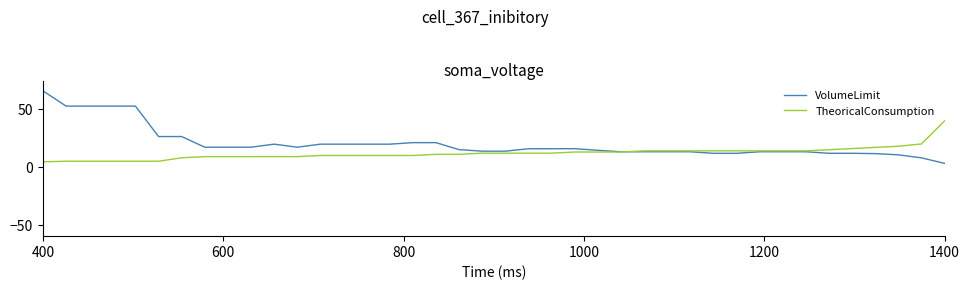

What is the difference between the maximum and minimum values in the TheoricalConsumption series?

35.5